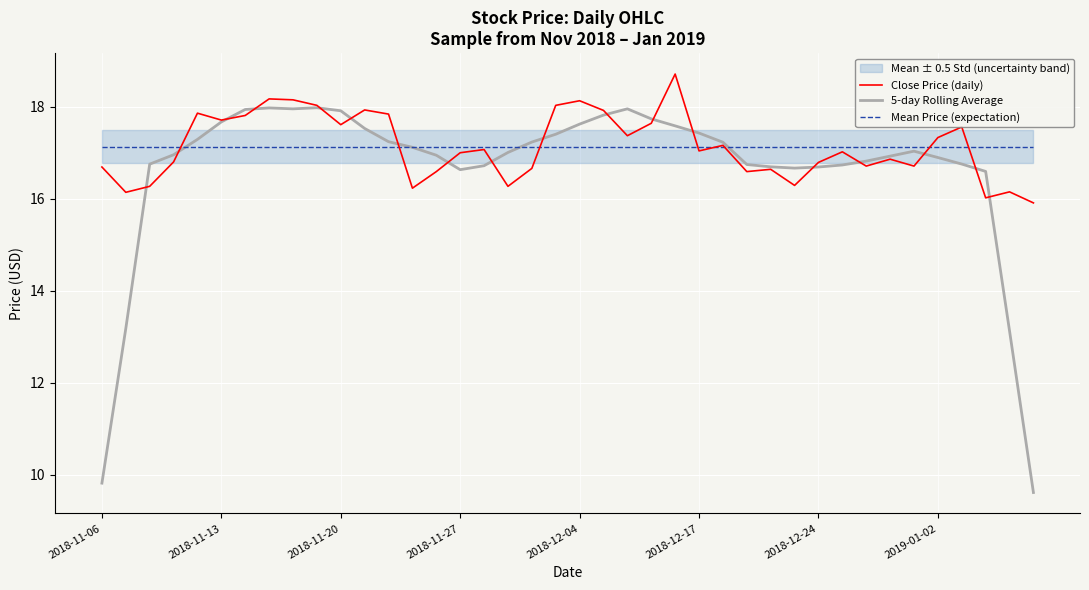

What is the lowest value of the Mean Price (expectation) series?

17.1